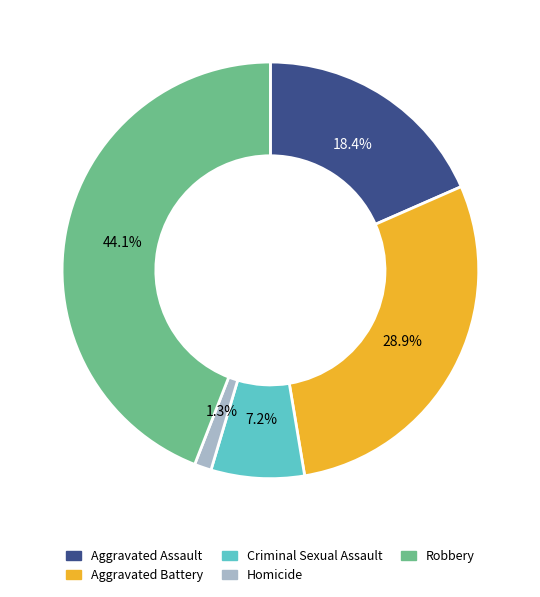

The Aggravated Assault slice represents 18% of the pie. True or false?

True